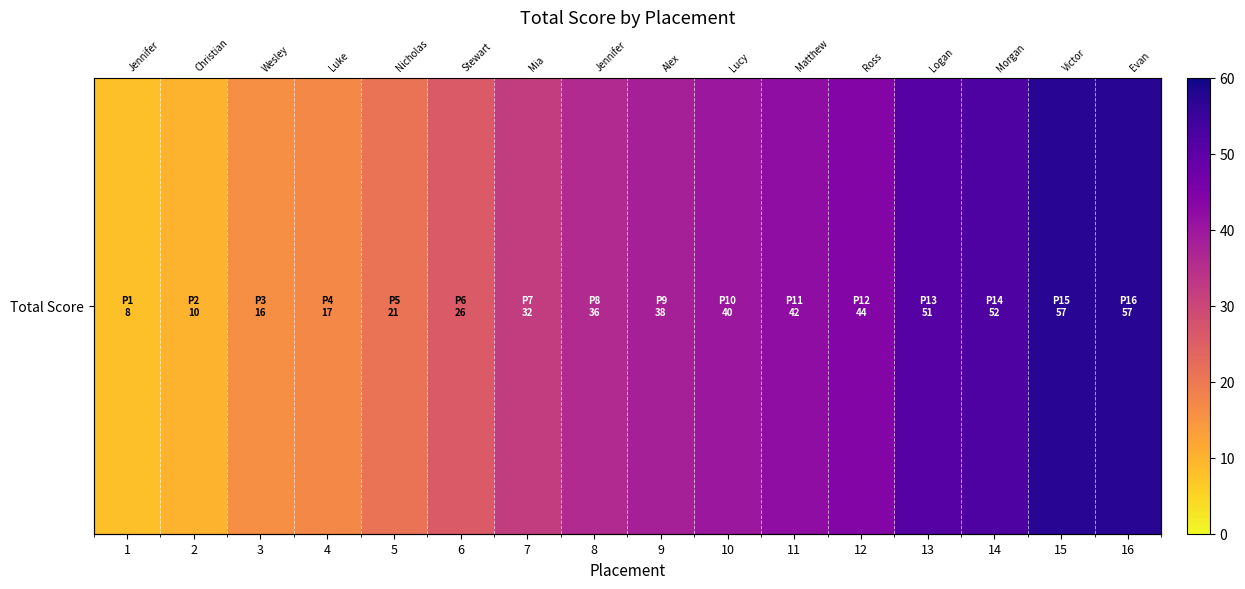

List the labels in order of value, largest first.

15, 16, 14, 13, 12, 11, 10, 9, 8, 7, 6, 5, 4, 3, 2, 1